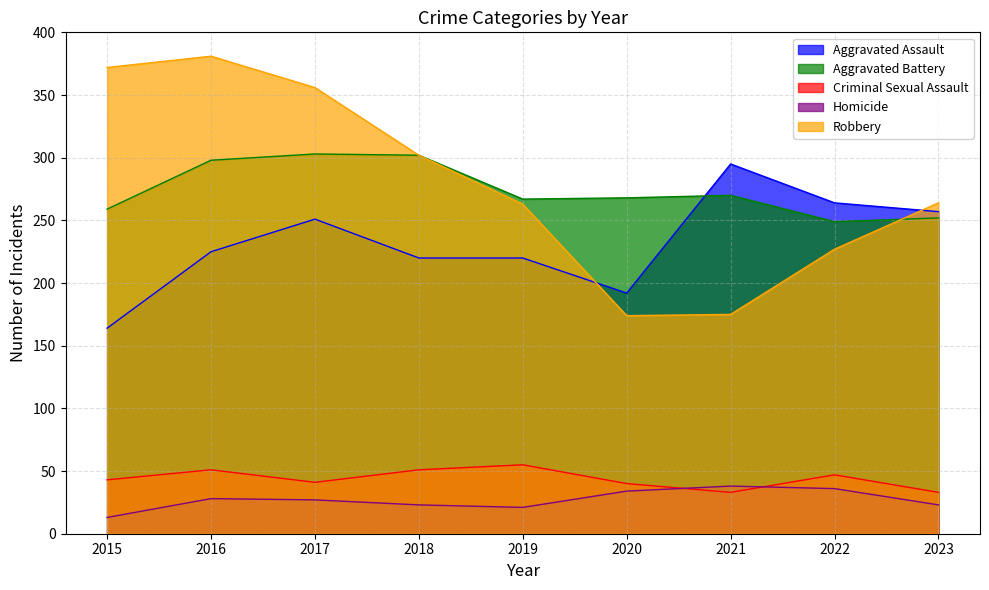

True or false: Aggravated Assault and Homicide cross at least once.

False